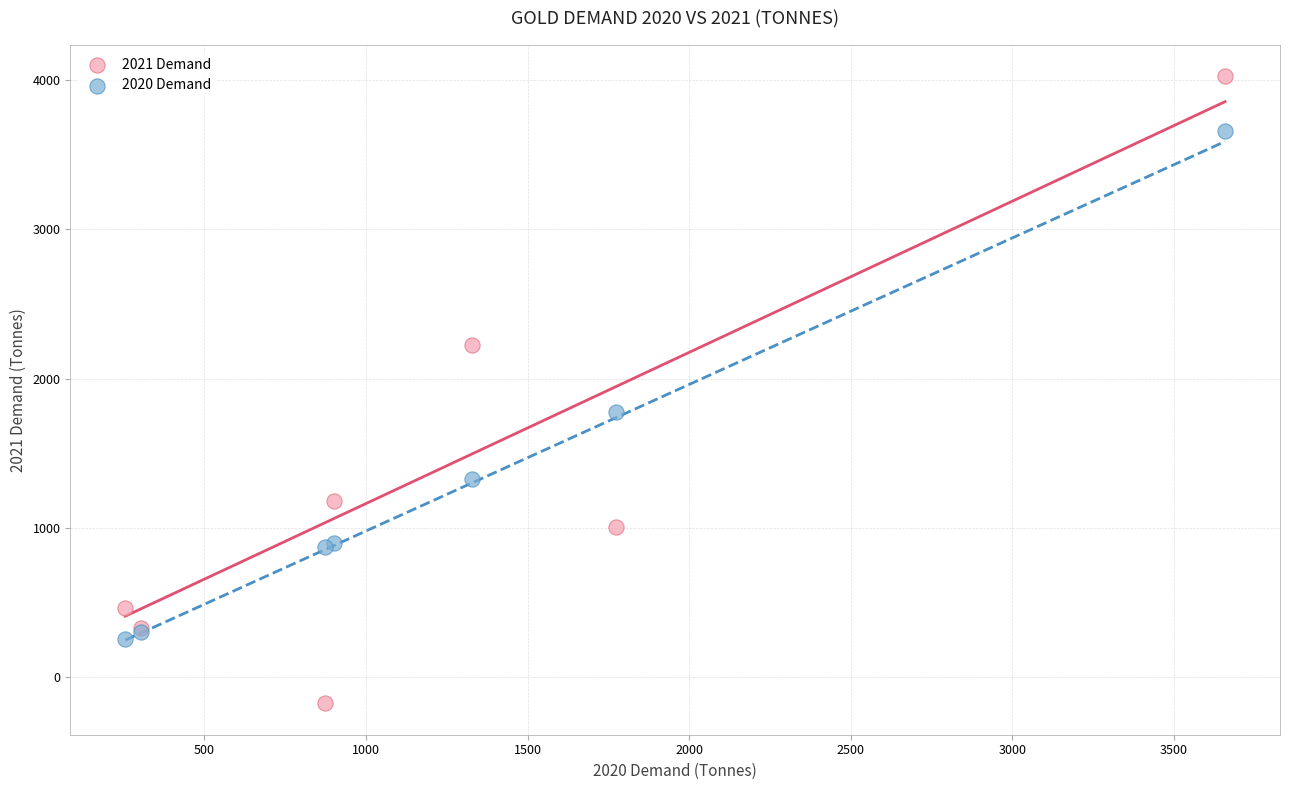

Which series reaches the minimum Y coordinate?

2021 Demand